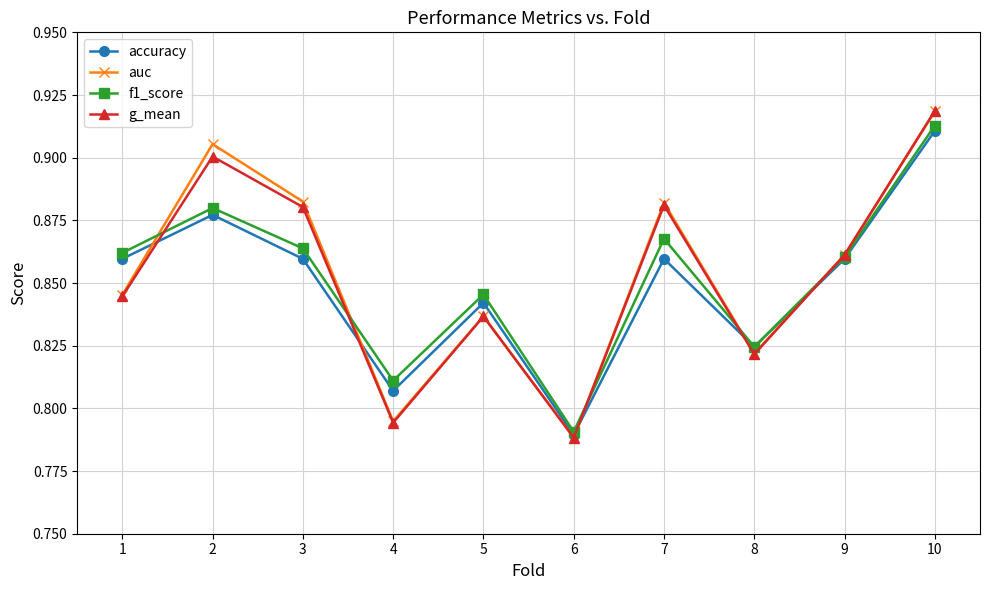

Rank the series by their average value, from highest to lowest.

auc, g_mean, f1_score, accuracy